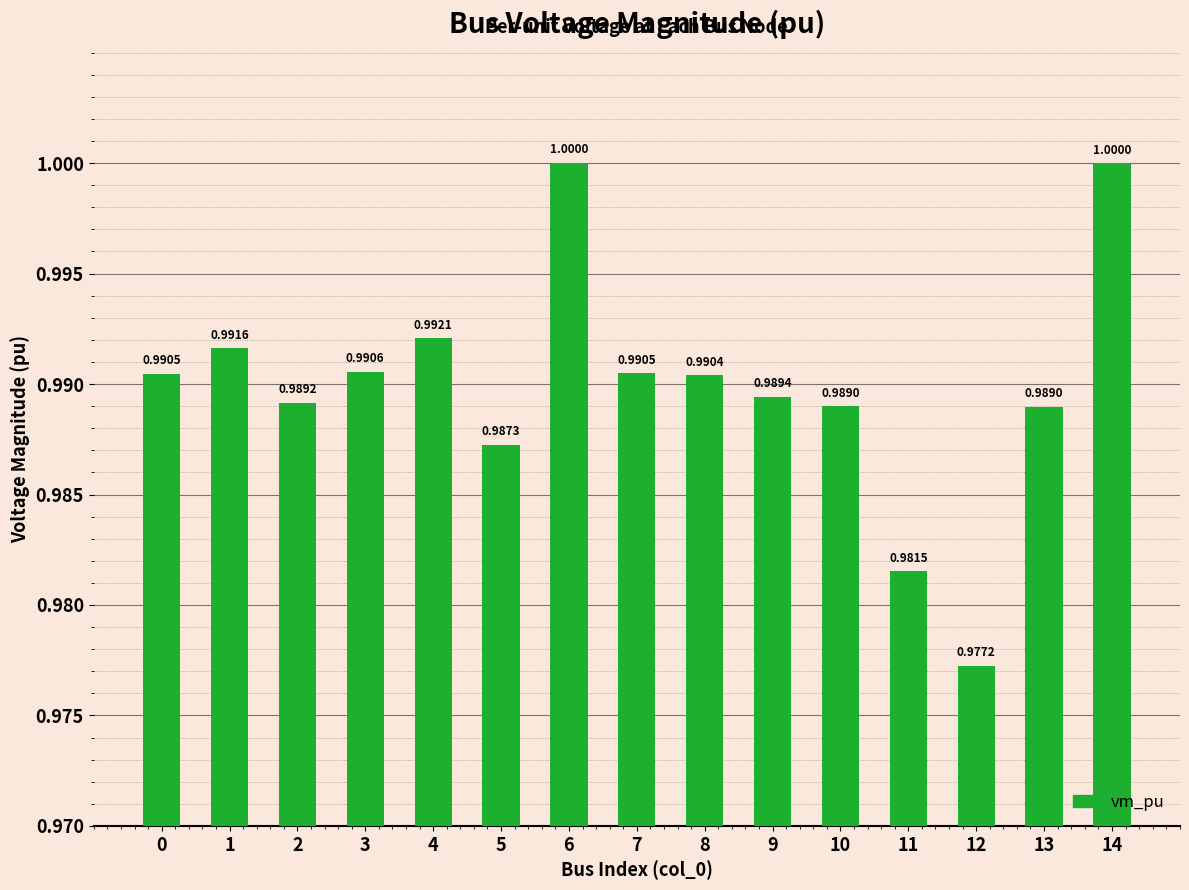

Which has a higher value, 5 or 3?

3